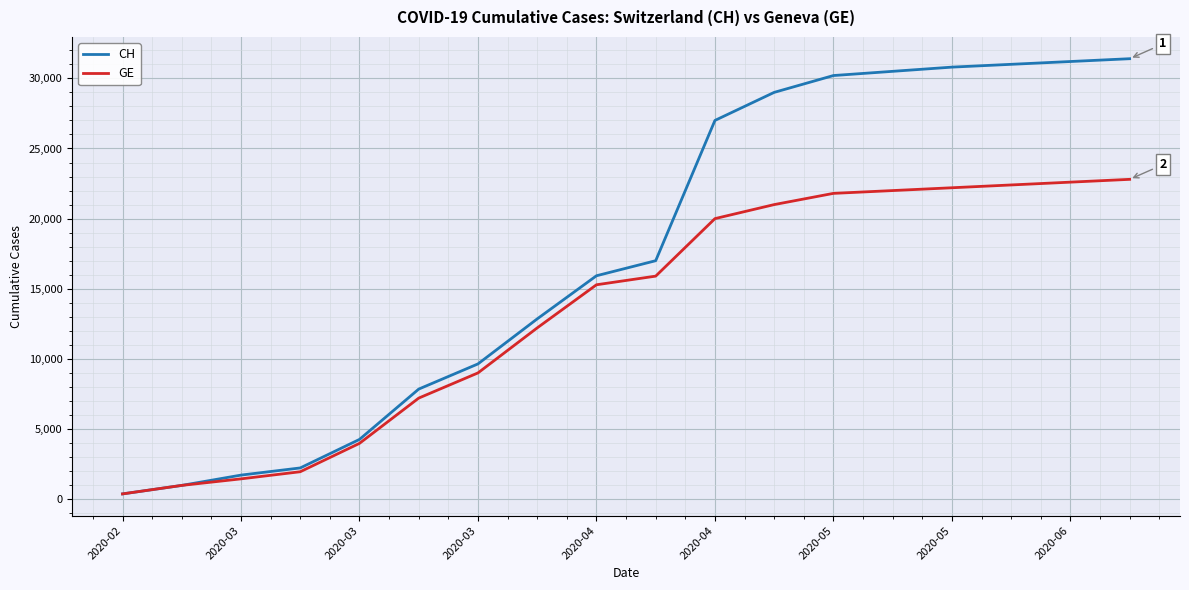

At how many categories does at least one series exceed 24593?

8